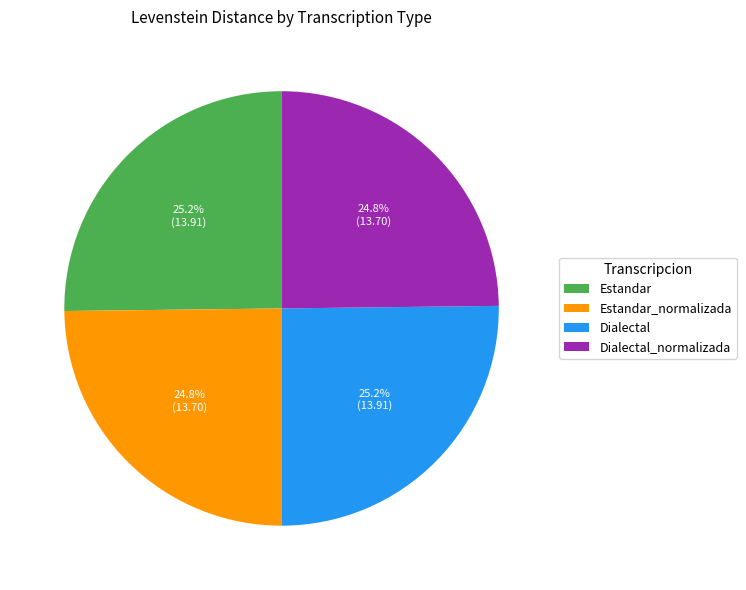

How many slices are in this pie chart?

4